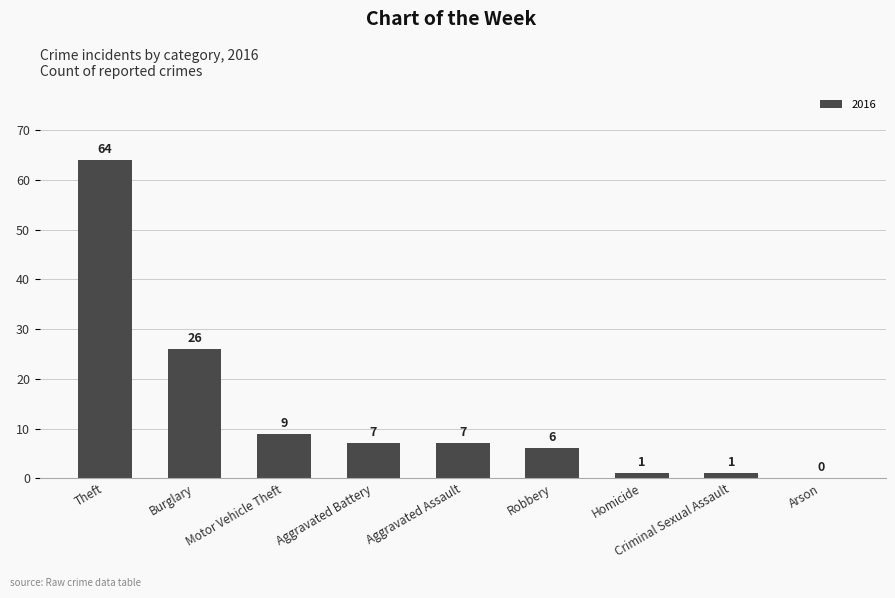

The value at Theft is 64. True or false?

True